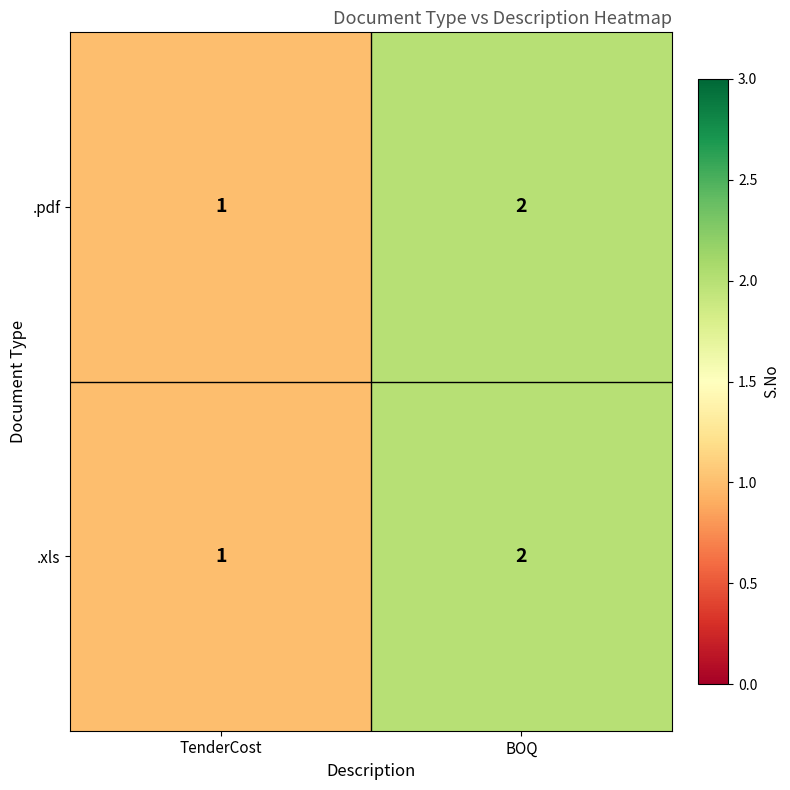

Count the number of data series in this chart.

2